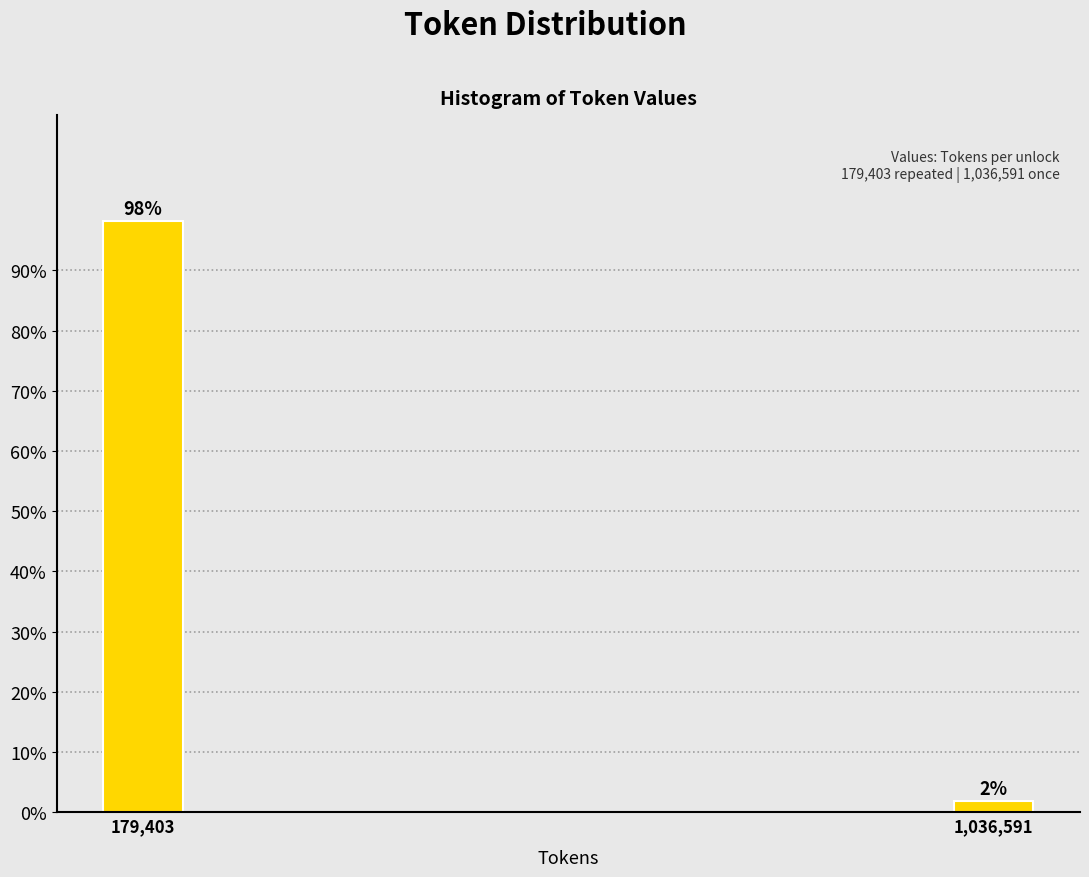

True or false: the data shows 98.1 at 179,403.

True